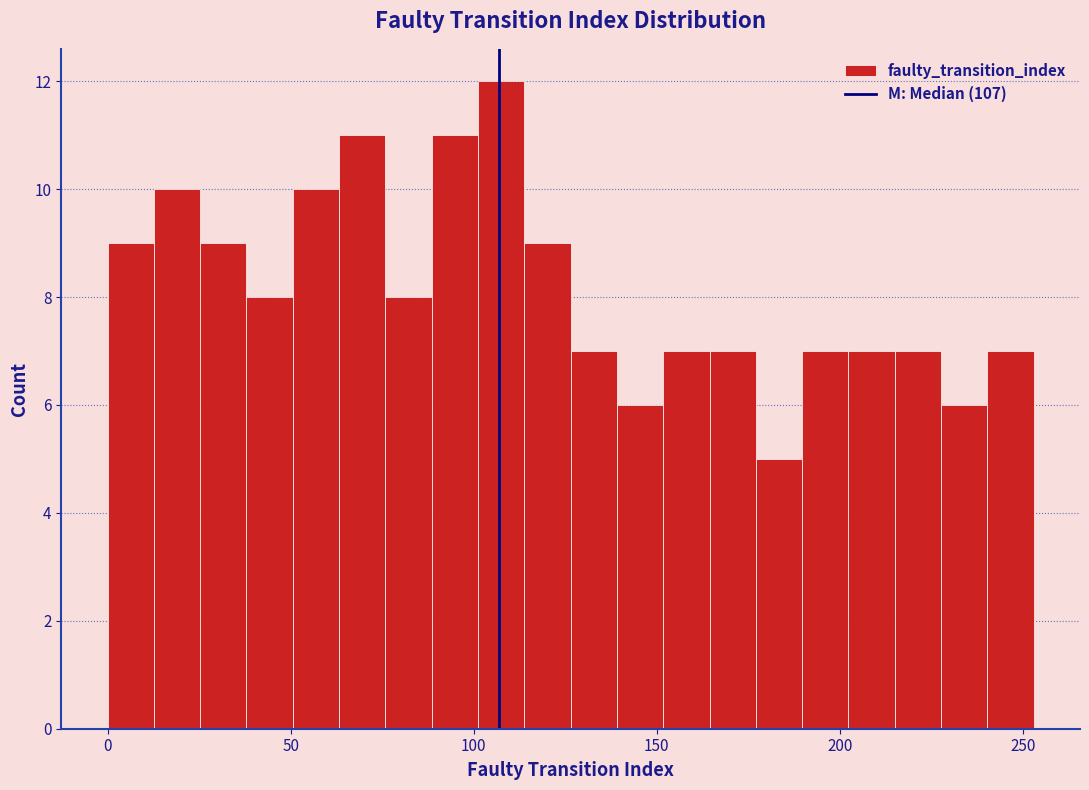

Around what value on the x-axis is the tallest bar? Give the approximate position of its centre, as read against the axis.

110